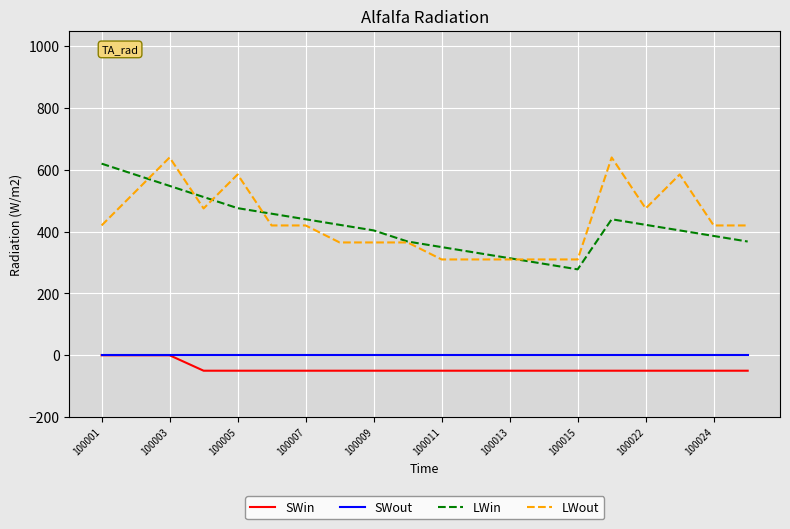

What is the difference between the maximum and minimum values in the LWout series?

330